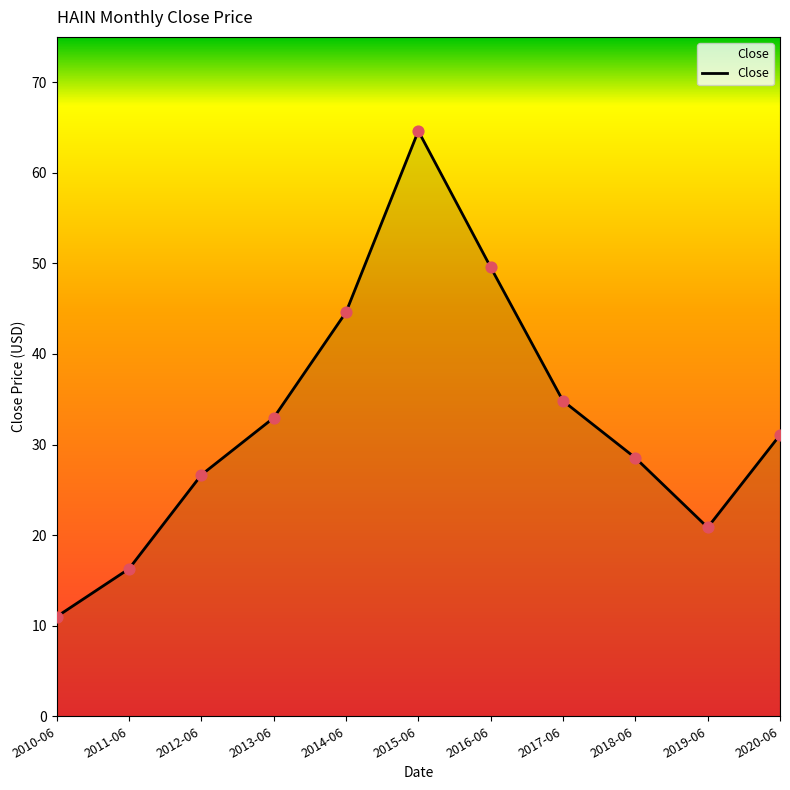

Between 2012-06 and 2014-06, which is larger?

2014-06